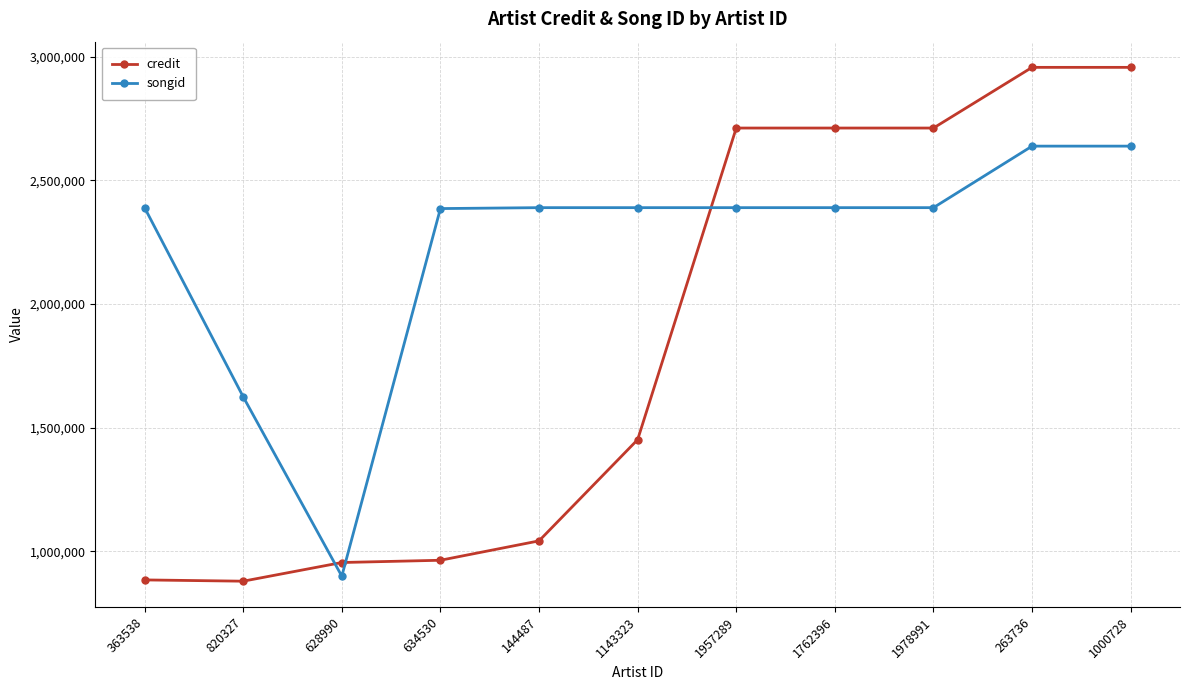

How many intersections are there between songid and credit?

3